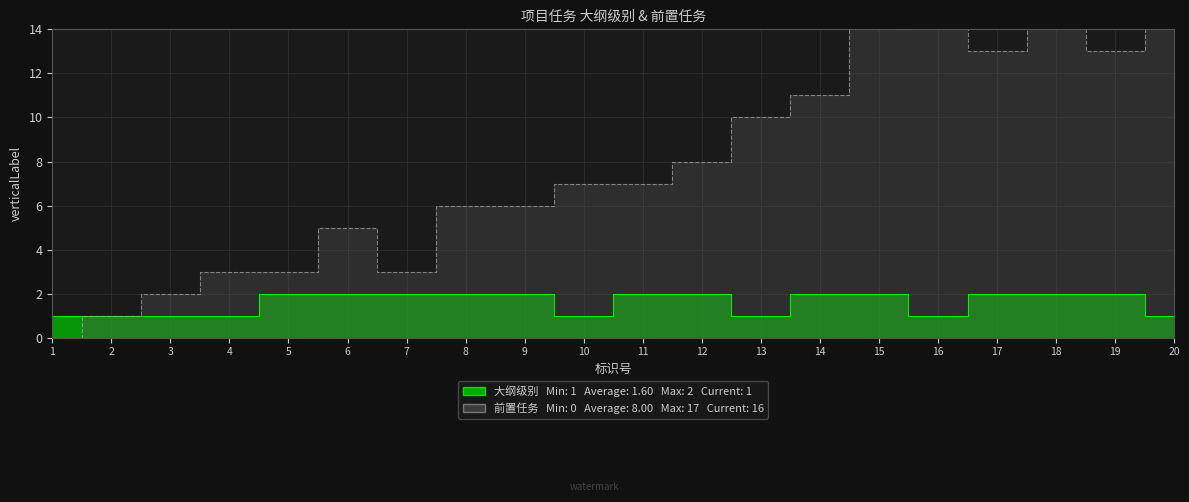

What is the value of the 大纲级别 point at the 7th from the left?

2